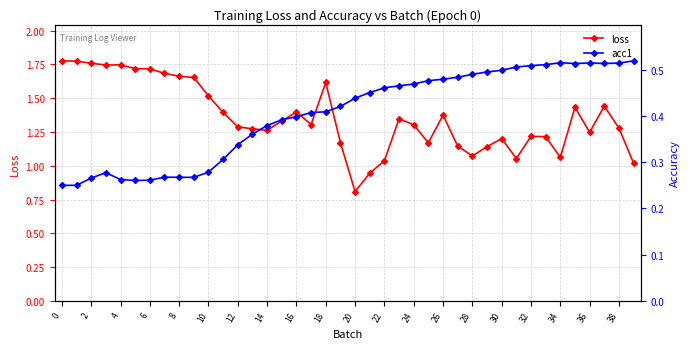

Does the chart have visible grid lines?

Yes